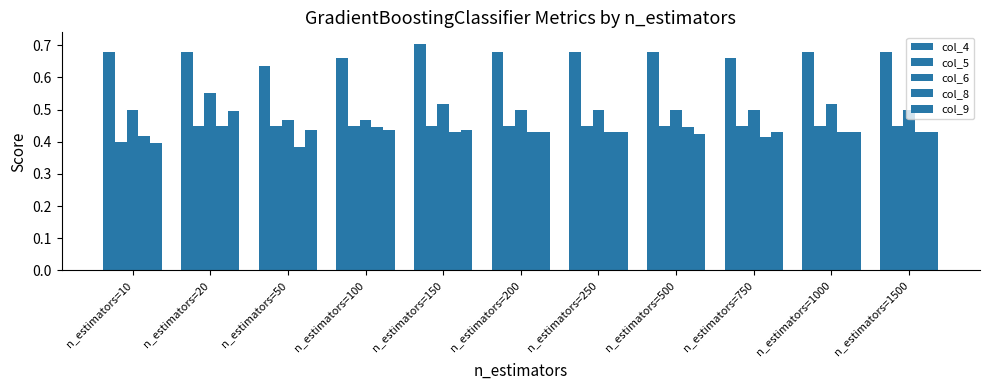

Are the bars horizontal?

No